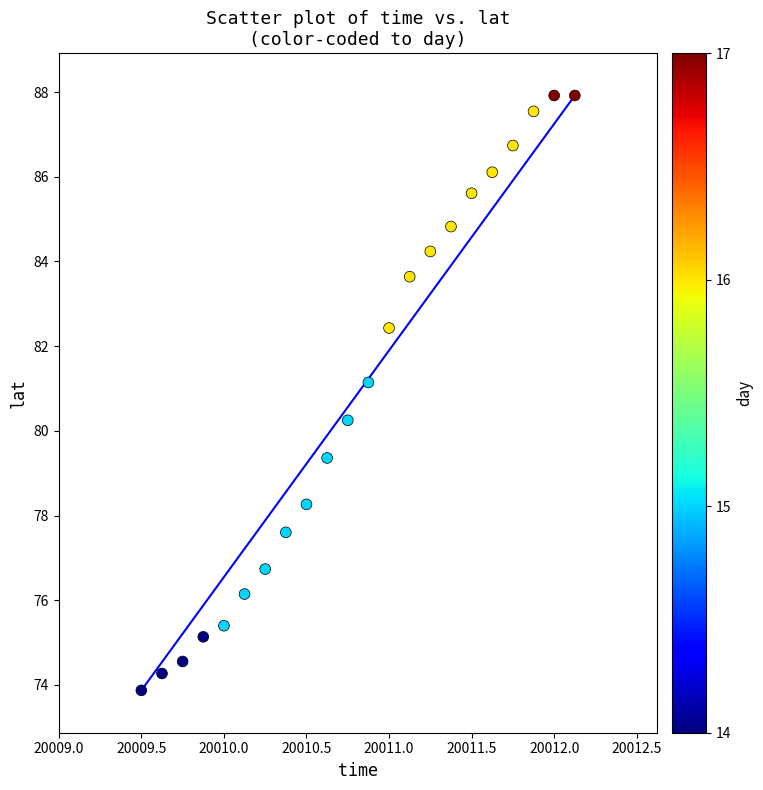

What is the range of X values (max minus min)?

2.6